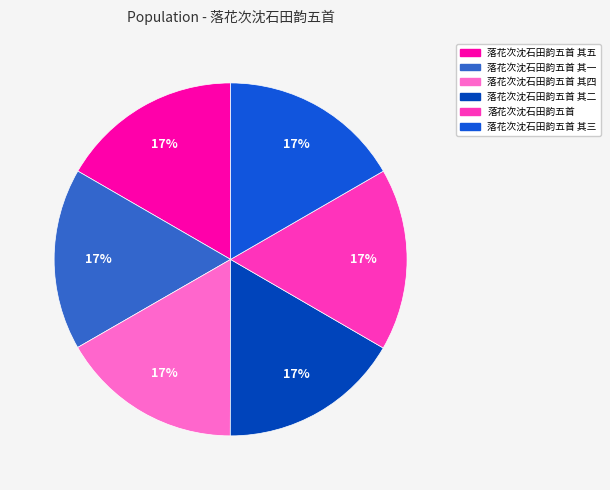

How many segments does this pie chart have?

6